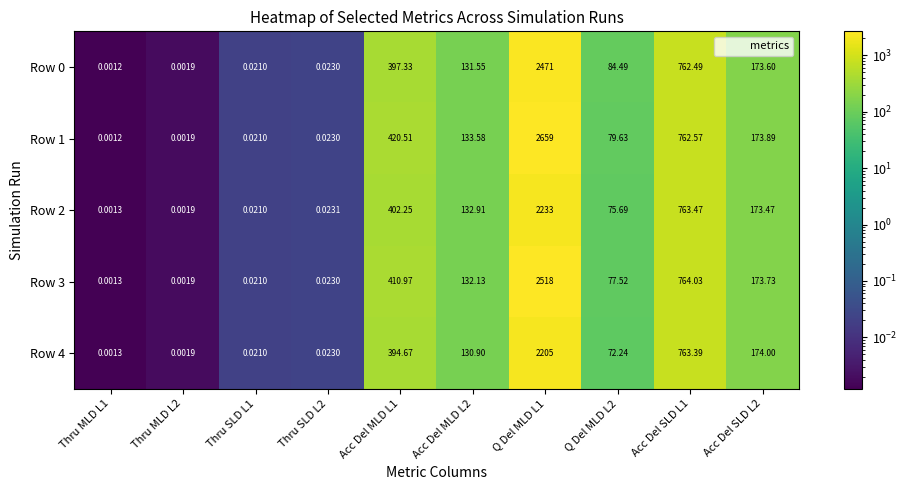

Is the value of Row 1 at Q Del MLD L2 greater than the value of Row 0 at Thru MLD L1?

Yes